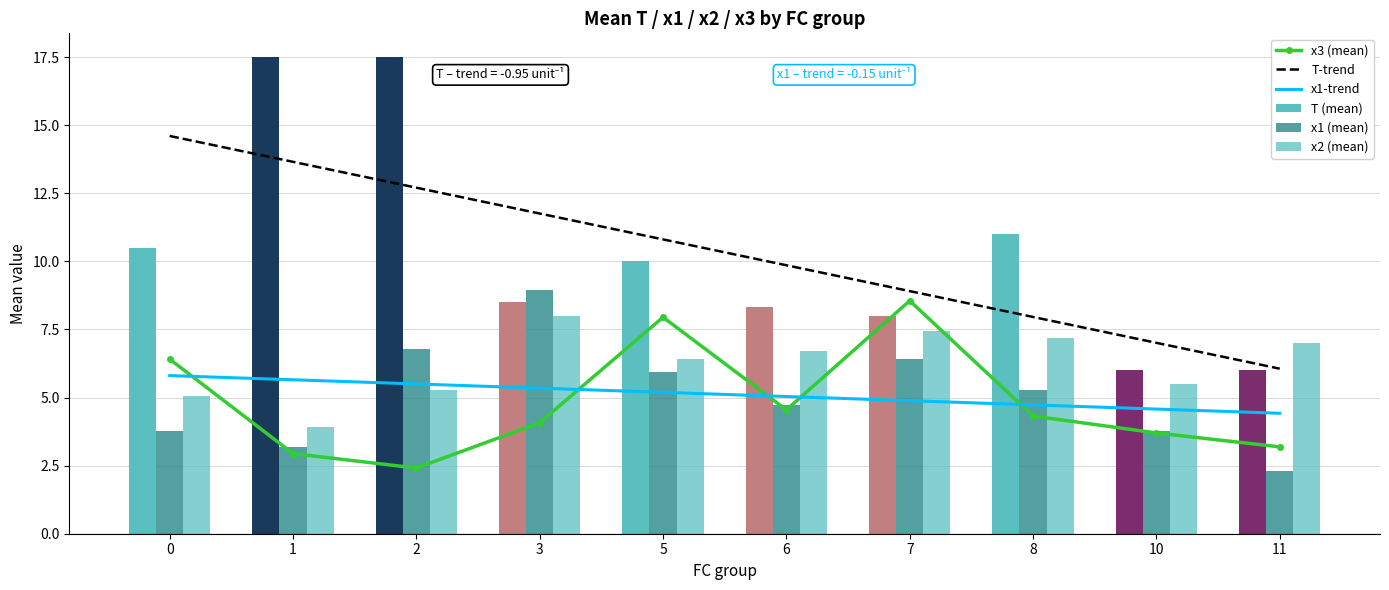

What is the difference between the x2 (mean) values at 10 and 6?

1.2